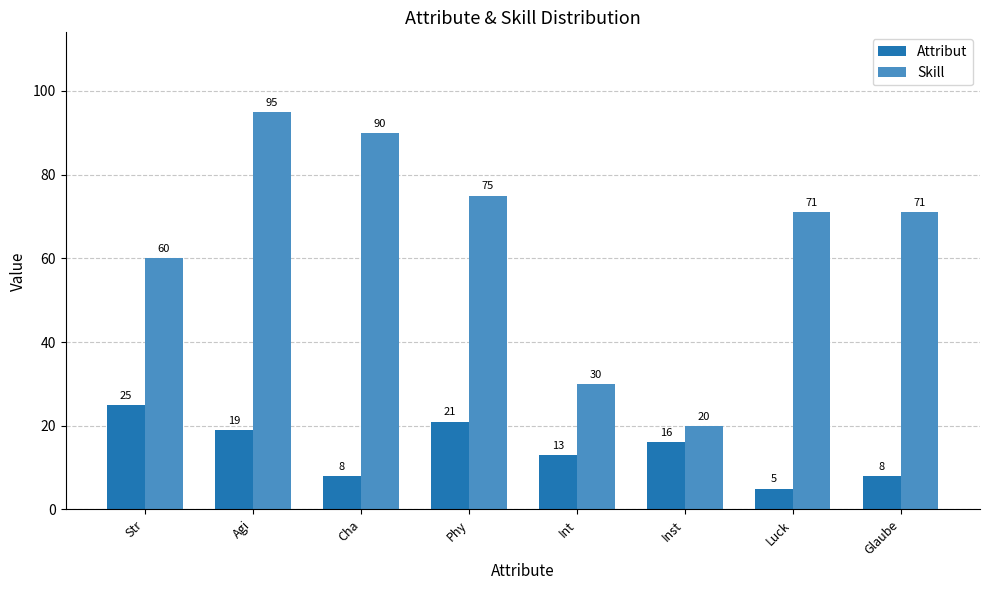

What are all the series names shown in the legend?

Attribut, Skill